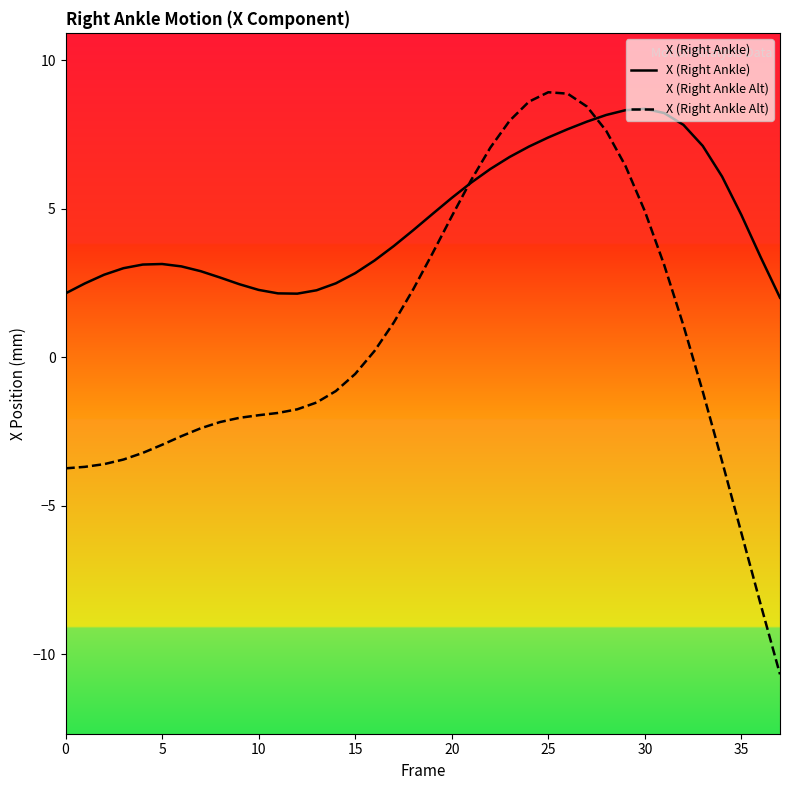

Which series has the widest spread of values?

X (Right Ankle Alt)